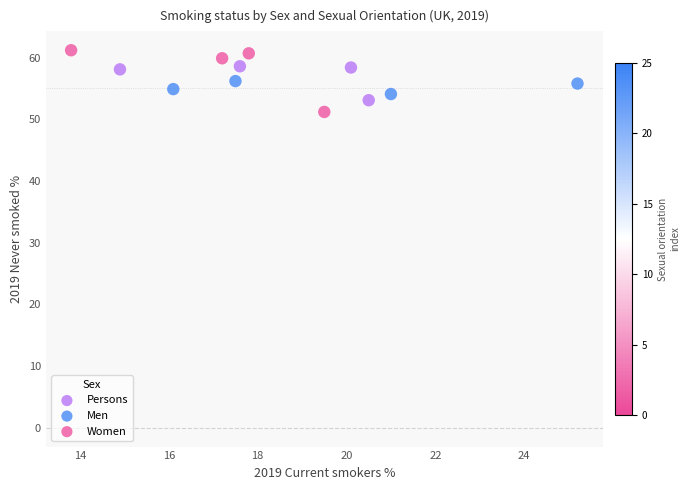

What are all the series names shown in the legend?

Persons, Men, Women